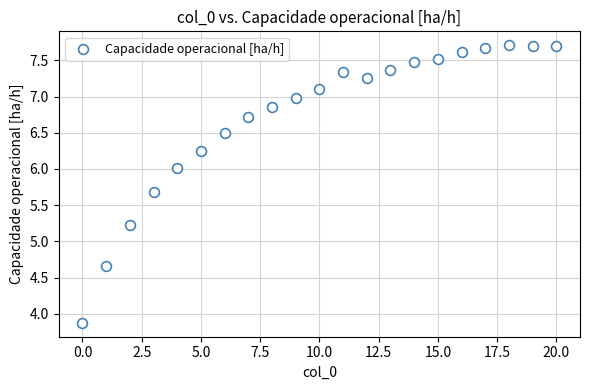

What is the range of Y values (max minus min)?

3.8